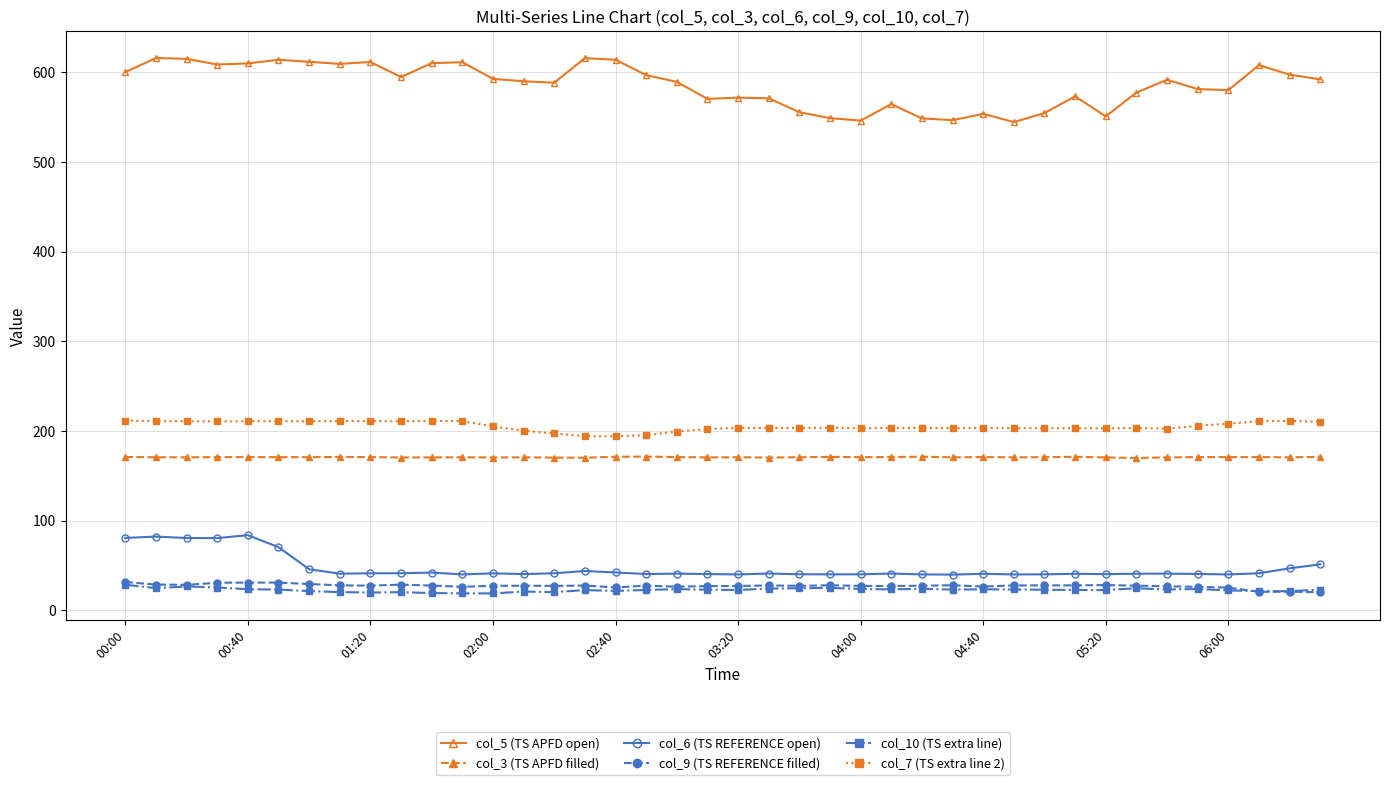

True or false: col_6 (TS REFERENCE open) has more than 2 points higher than both neighbors.

True